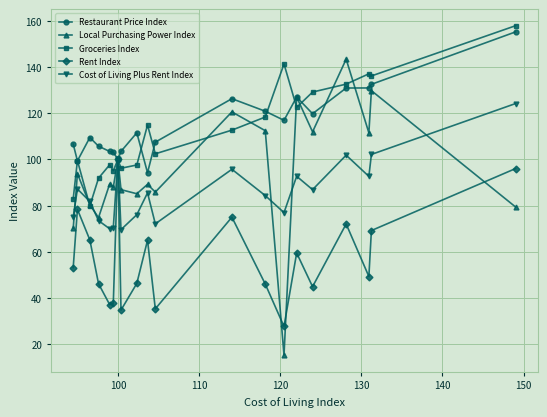

What is the minimum value for Local Purchasing Power Index?

15.4